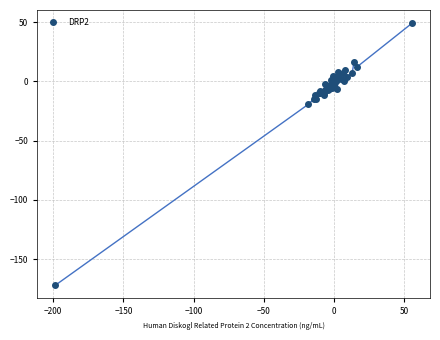

What Y value in the scatter plot is closest to -61?

-19.4